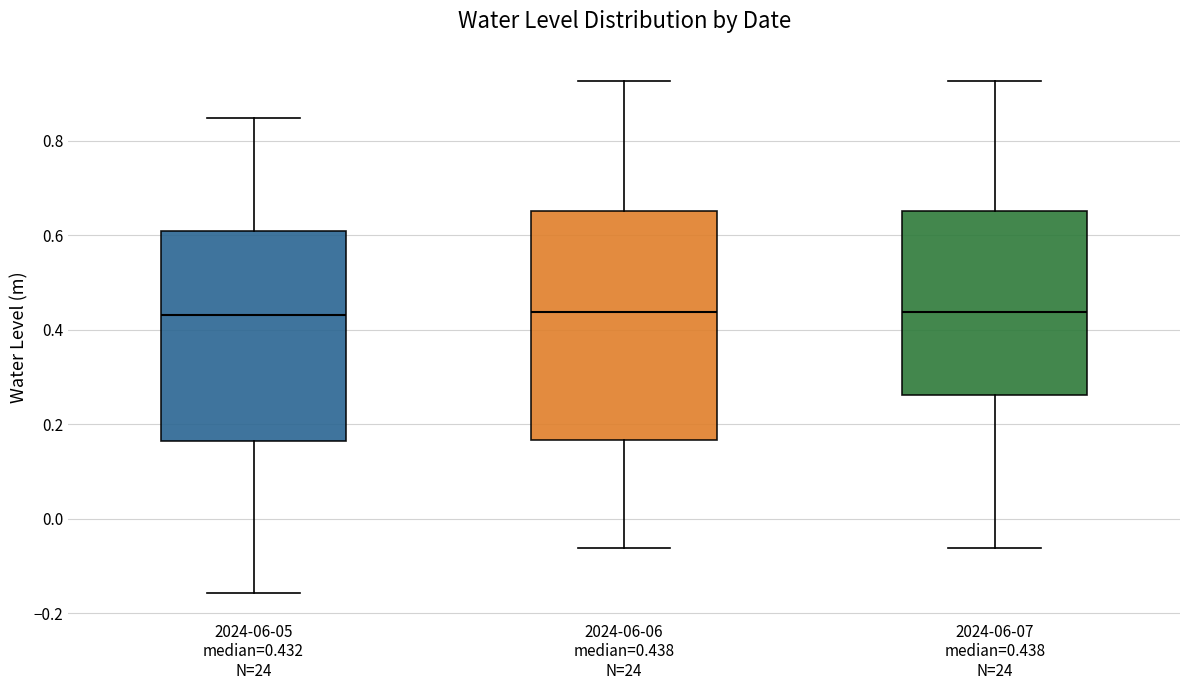

Which box is the tallest, from its lower edge to its upper edge?

2024-06-06 median=0.438 N=24